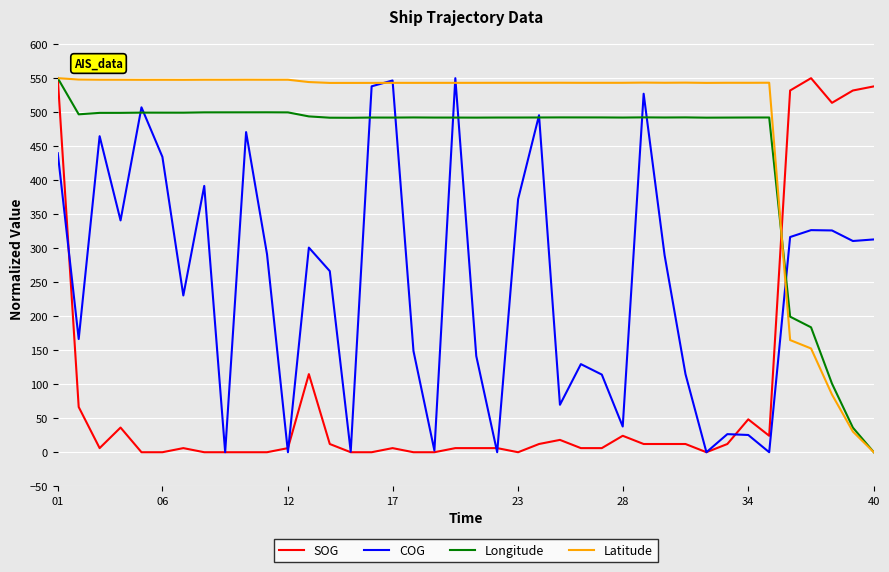

What is the maximum value for COG?

550.0